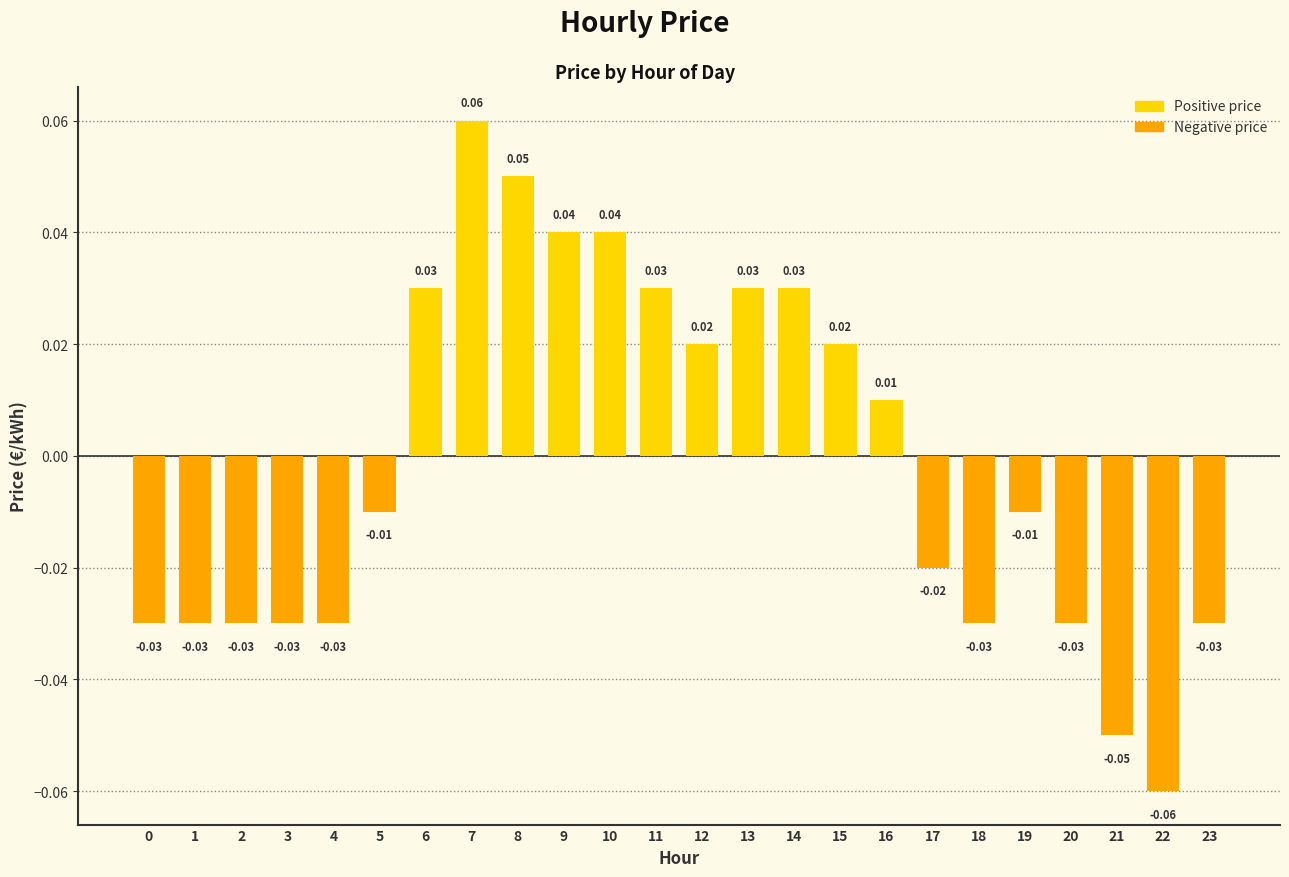

Which has a higher value, 9 or 17?

9